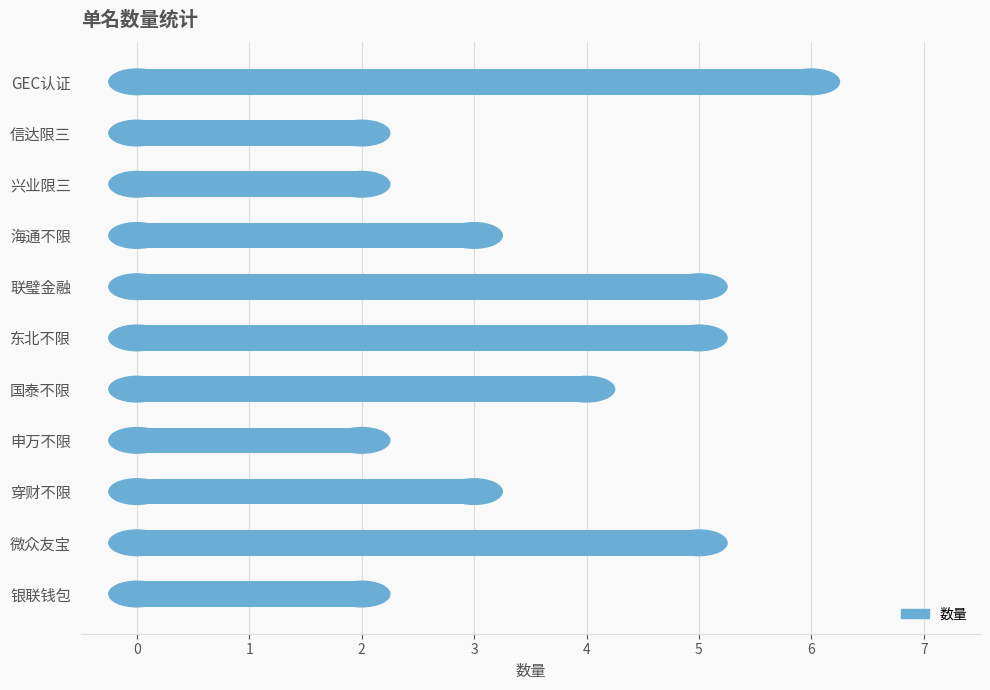

What is the ratio of the value at 国泰不限 to the value at 申万不限?

2.0